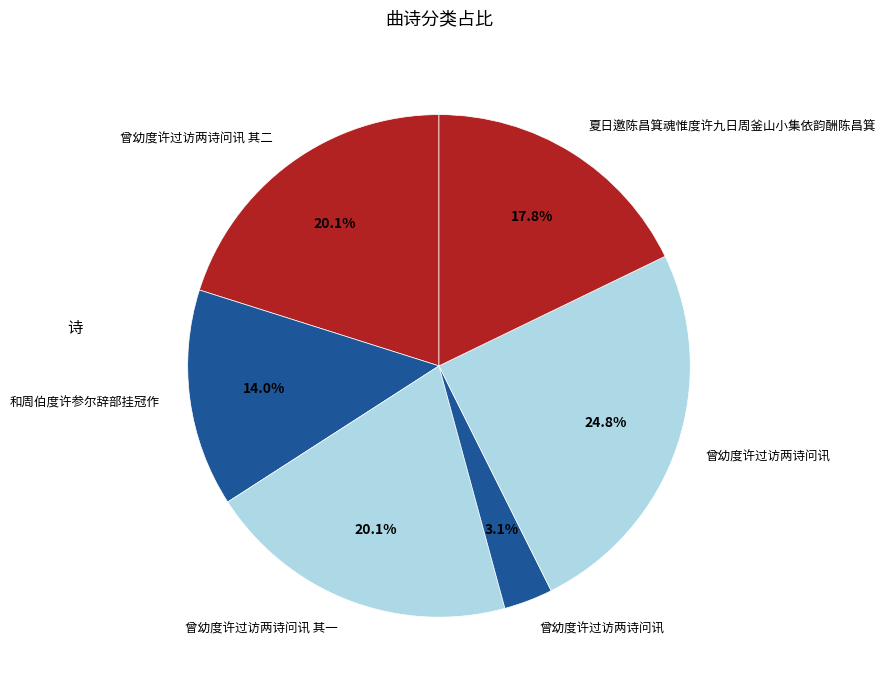

Rank the categories by value from highest to lowest.

曾幼度许过访两诗问讯, 曾幼度许过访两诗问讯 其二, 曾幼度许过访两诗问讯 其一, 夏日邀陈昌箕魂惟度许九日周釜山小集依韵酬陈昌箕, 和周伯度许参尔辞部挂冠作, 曾幼度许过访两诗问讯